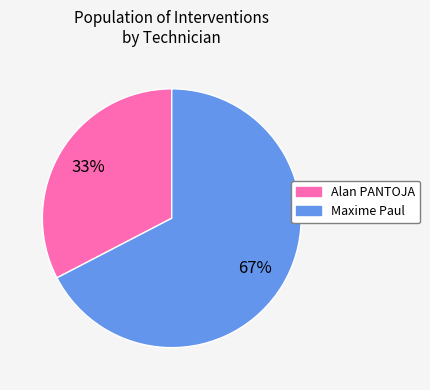

Do Alan PANTOJA and Maxime Paul together represent more than half of the pie?

Yes